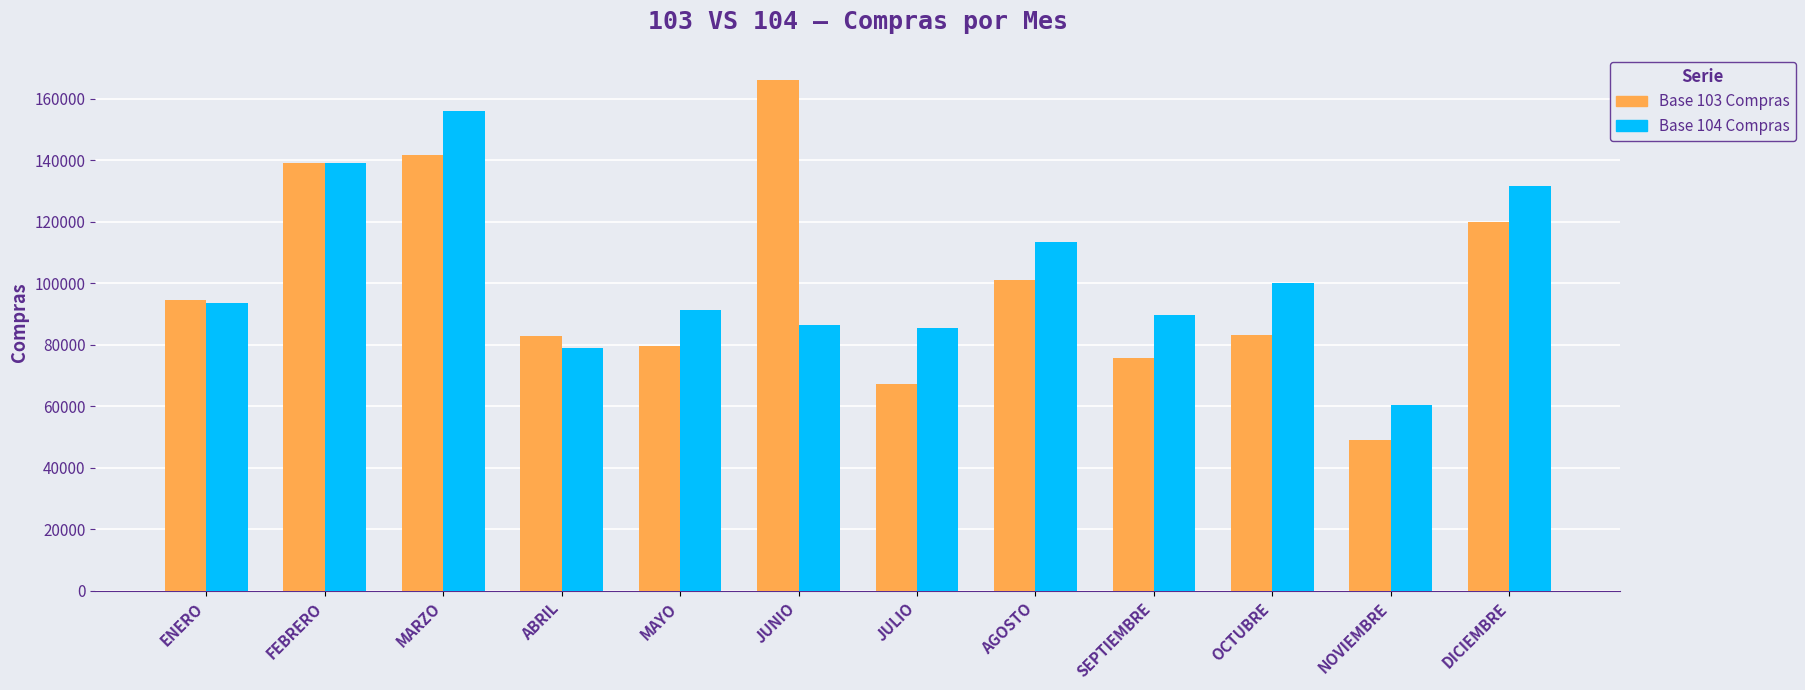

What is the label of the 12th bar from the right?

ENERO